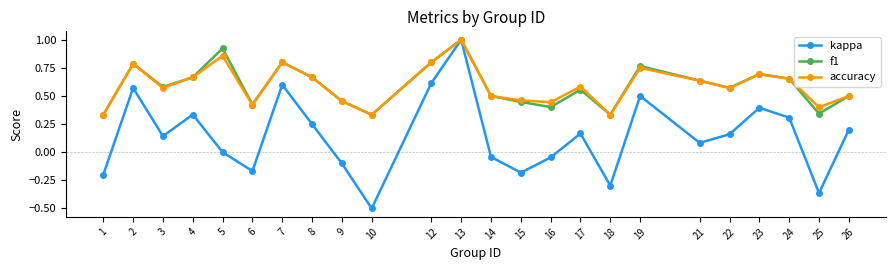

Is it true that kappa equals 0.1 at 17?

False